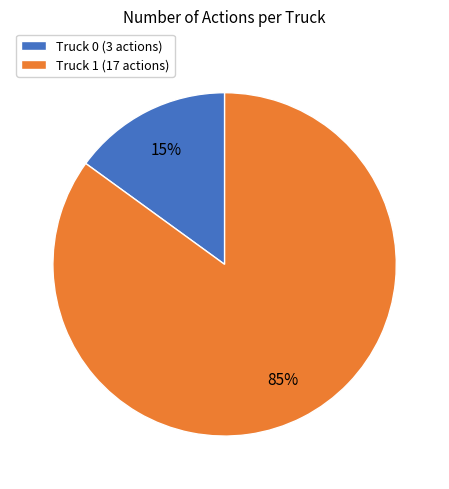

Is Truck 0 the majority of the pie?

No